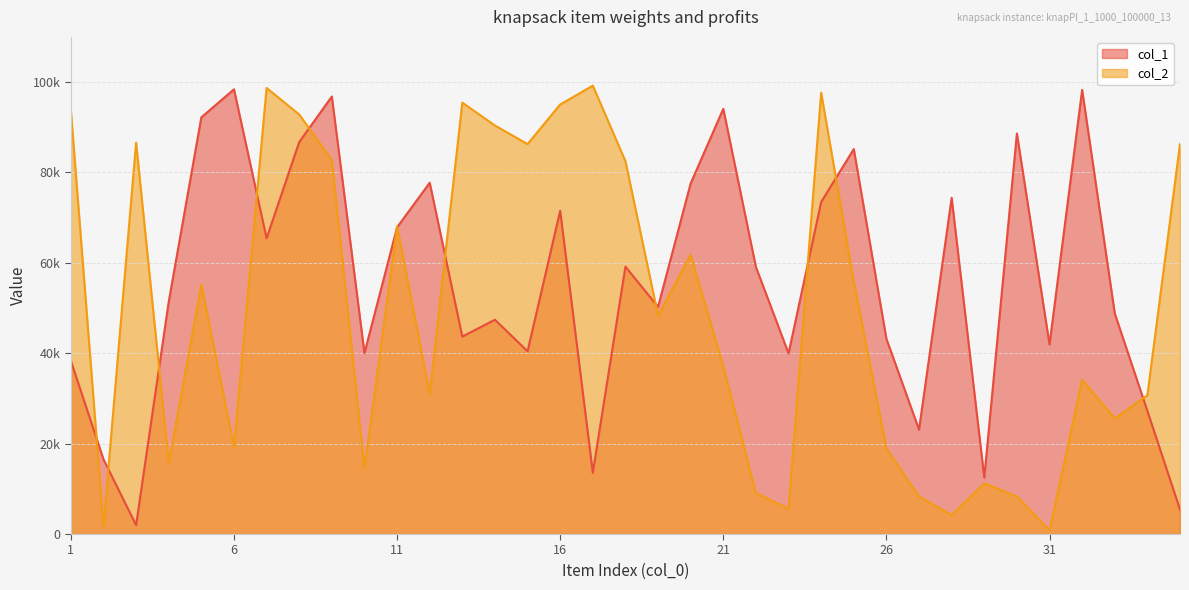

What is the value of the col_1 point at the 1st from the left?

38342